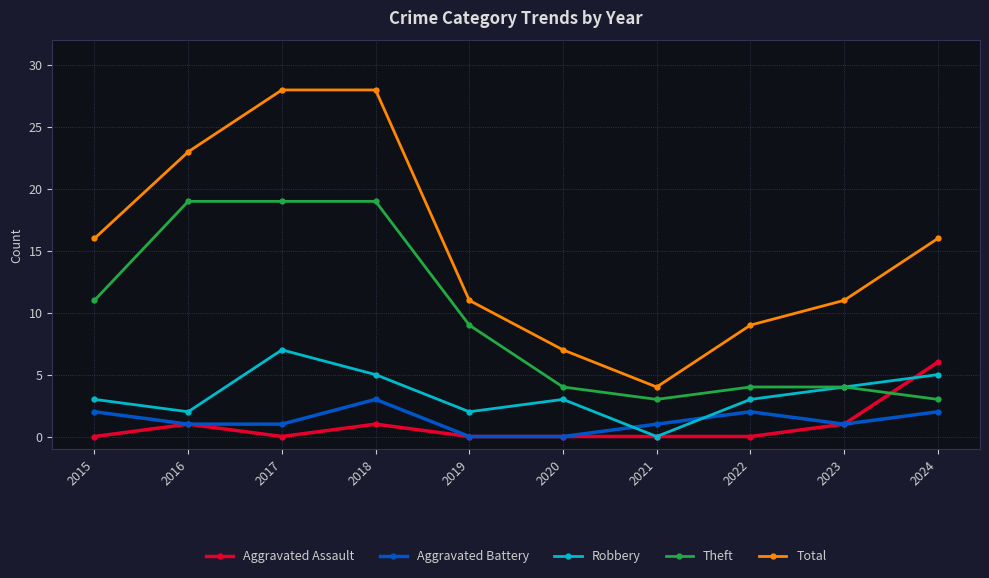

The Aggravated Battery series shows 2 at 2024. True or false?

True